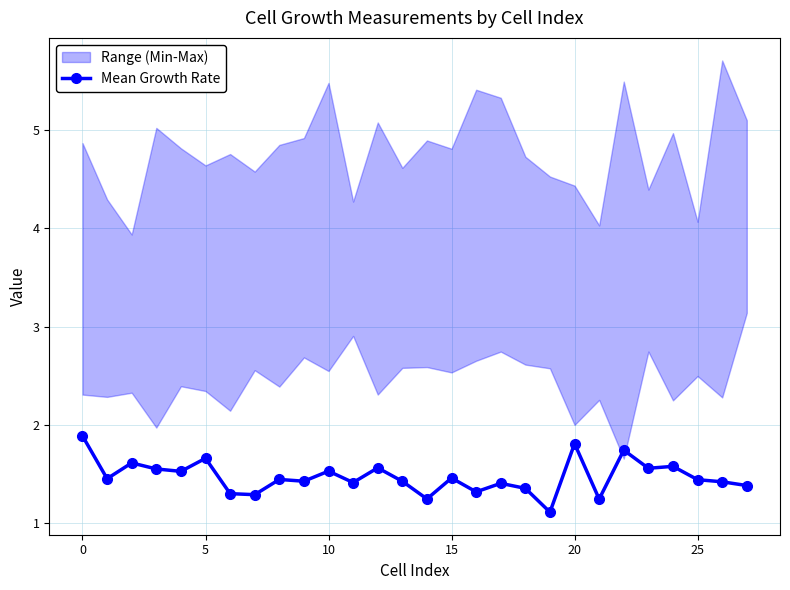

What is the sum of all values?

41.2